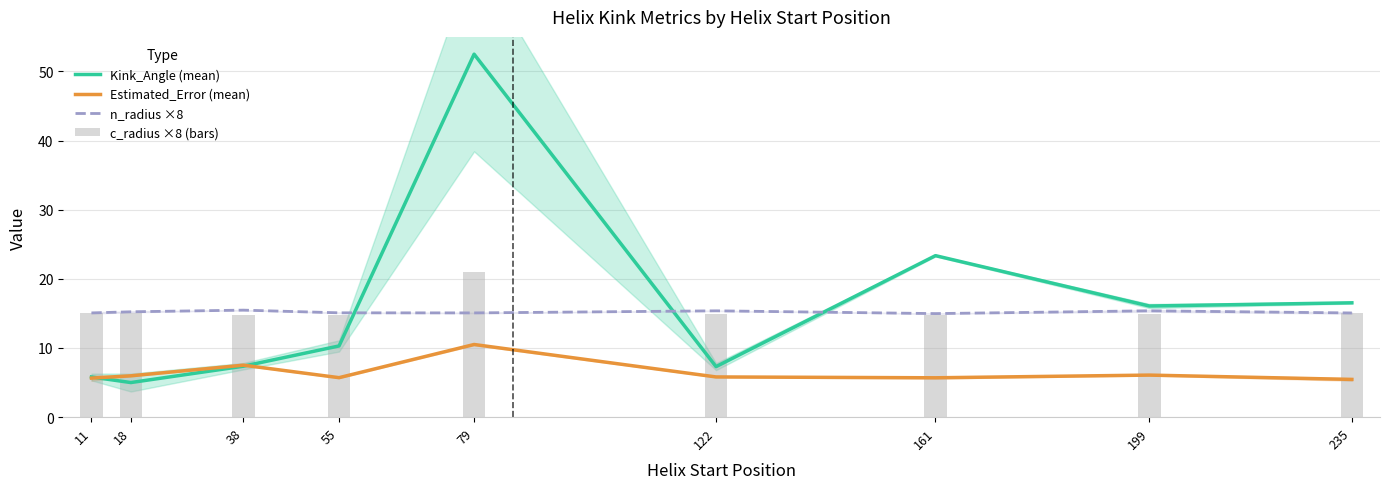

Which category has the lowest value across all series?

18